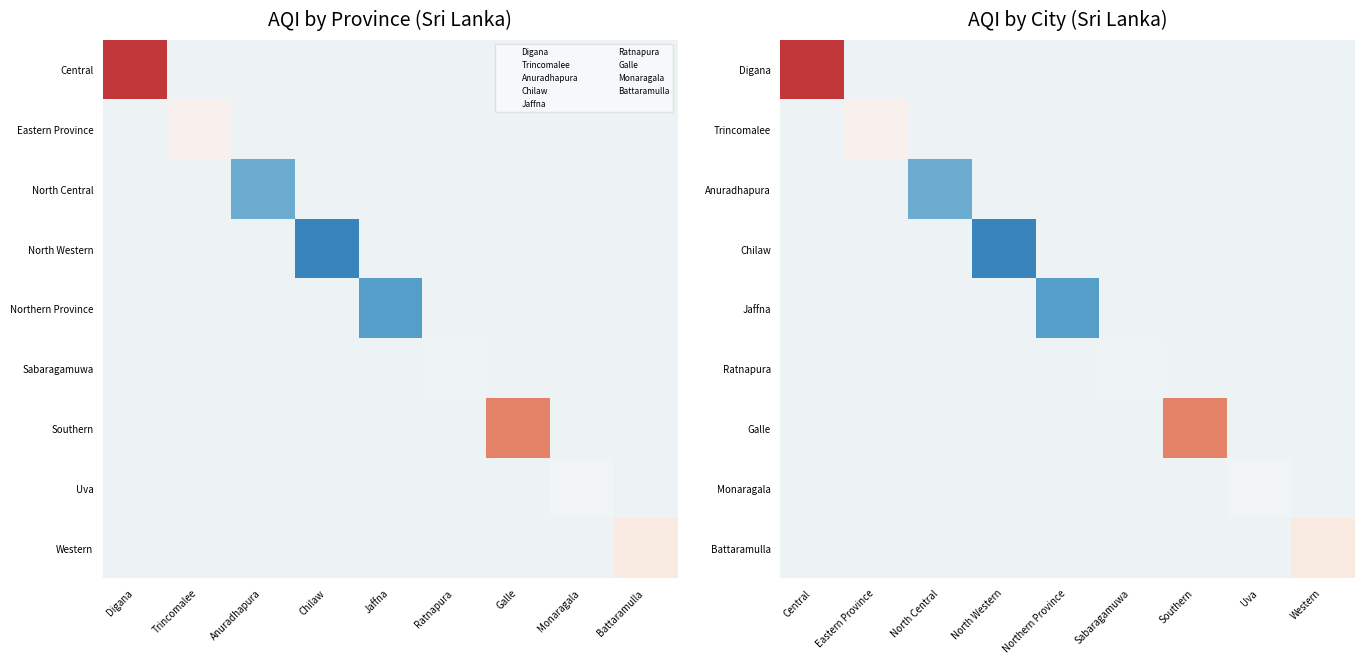

The value of Battaramulla at Eastern Province is 21.3. True or false?

False